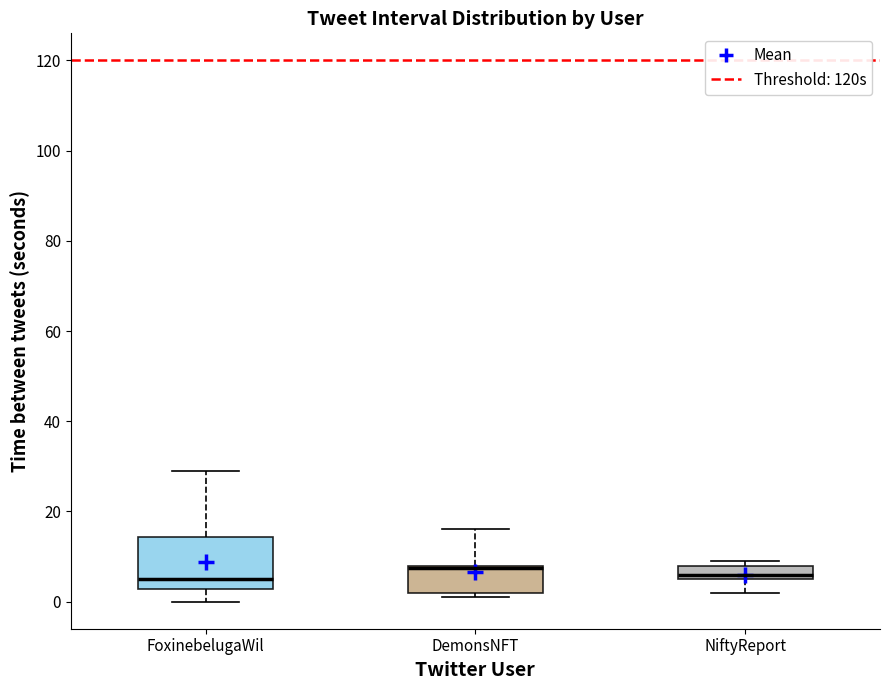

Comparing the boxes themselves (not the whiskers), which one is the tallest?

FoxinebelugaWil